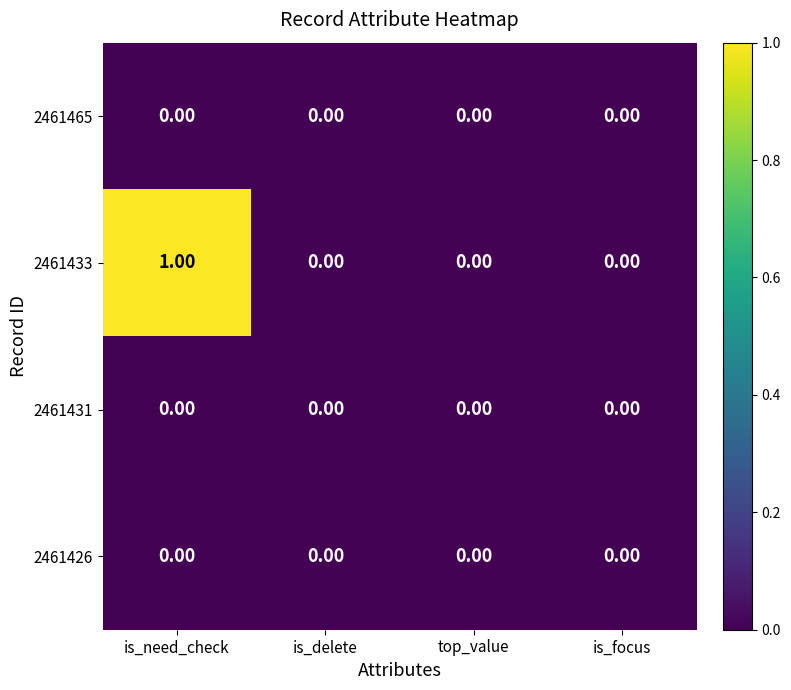

Which series changed the most between is_need_check and top_value?

2461433